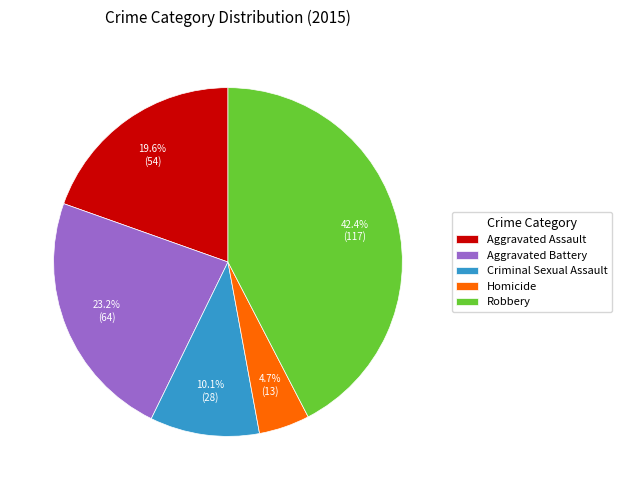

The Aggravated Battery slice represents 23% of the pie. True or false?

True